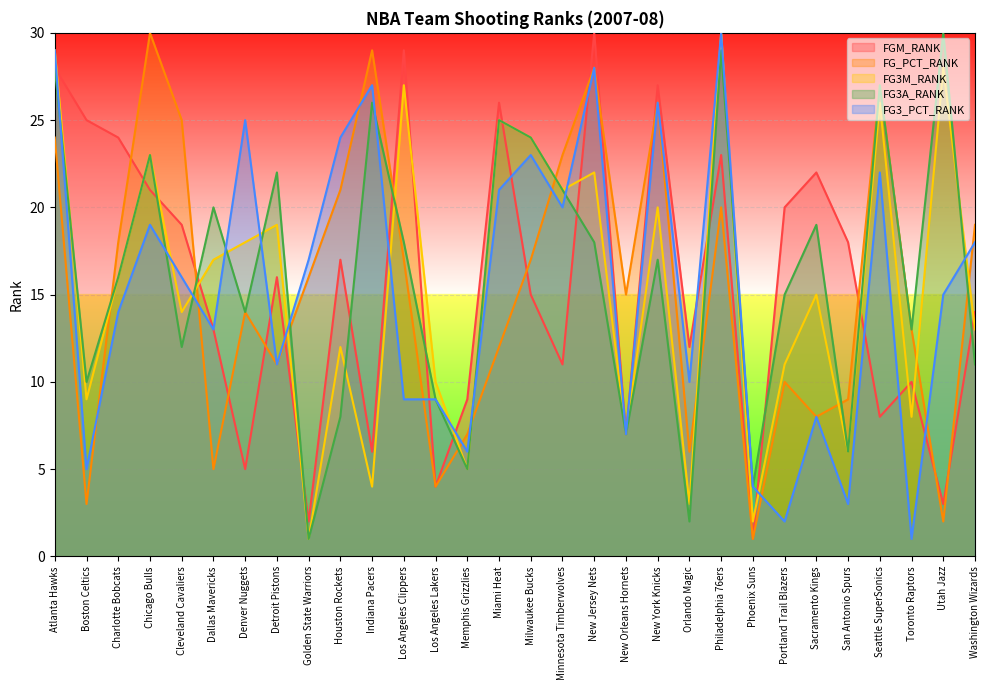

Does the chart display data point markers on the line(s)?

No